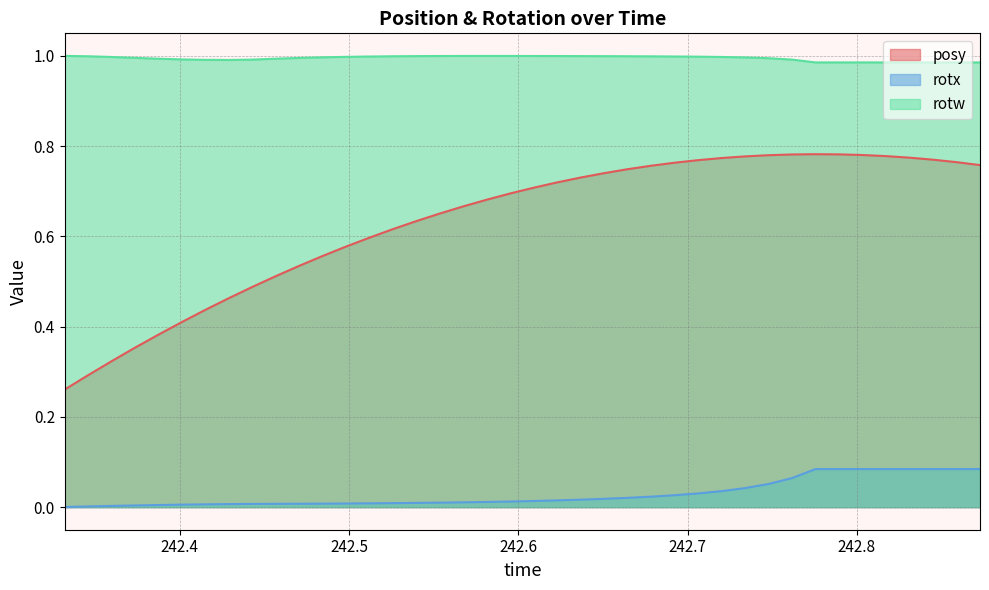

List the series in order of their overall mean, lowest first.

rotx, posy, rotw